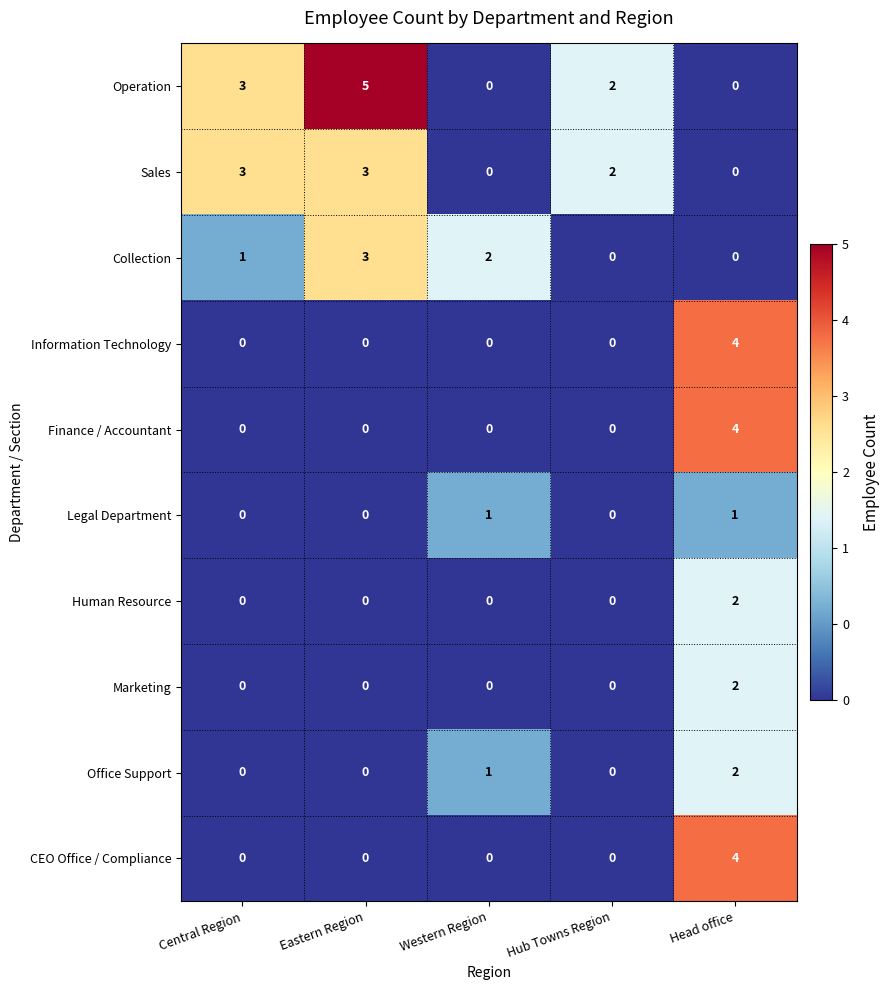

What is the spread (max minus min) of values at Eastern Region?

5